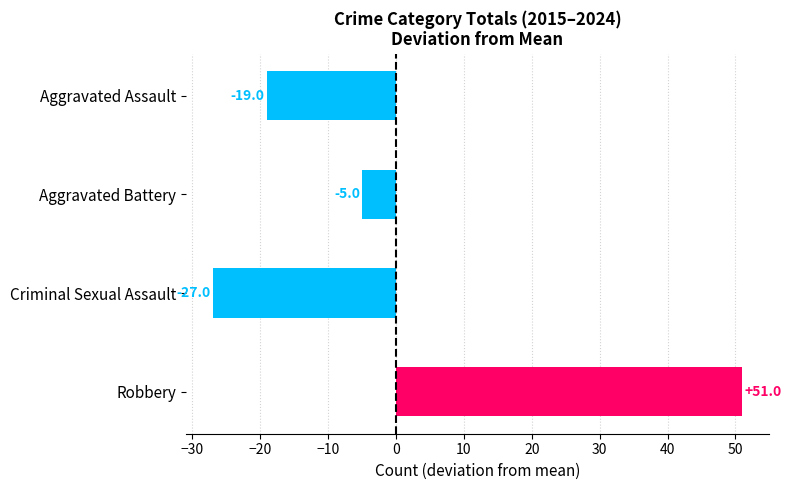

What is the change in value from Robbery to Criminal Sexual Assault?

-78